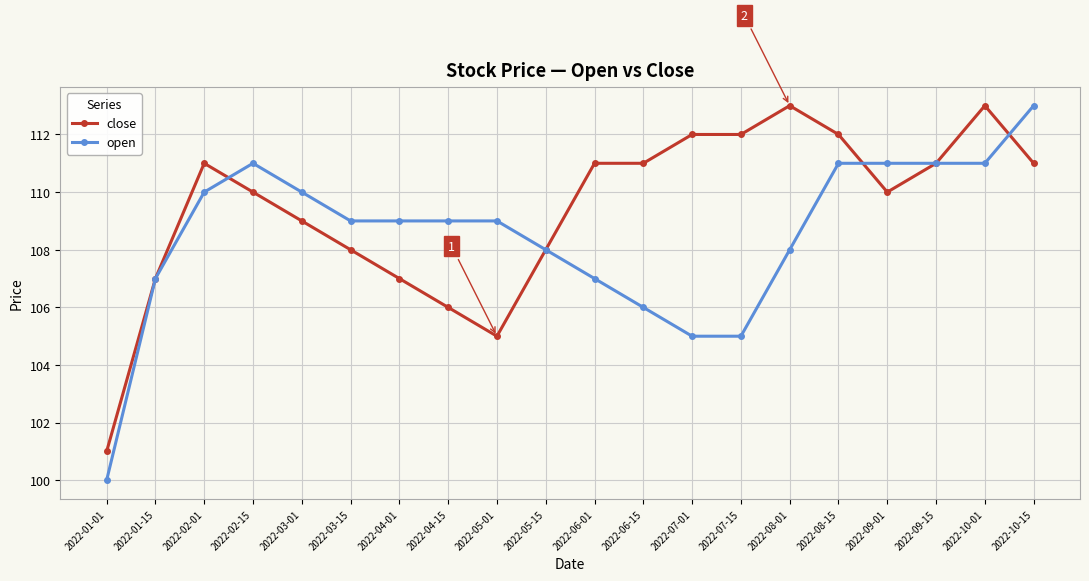

List the series in order of their overall mean, lowest first.

open, close